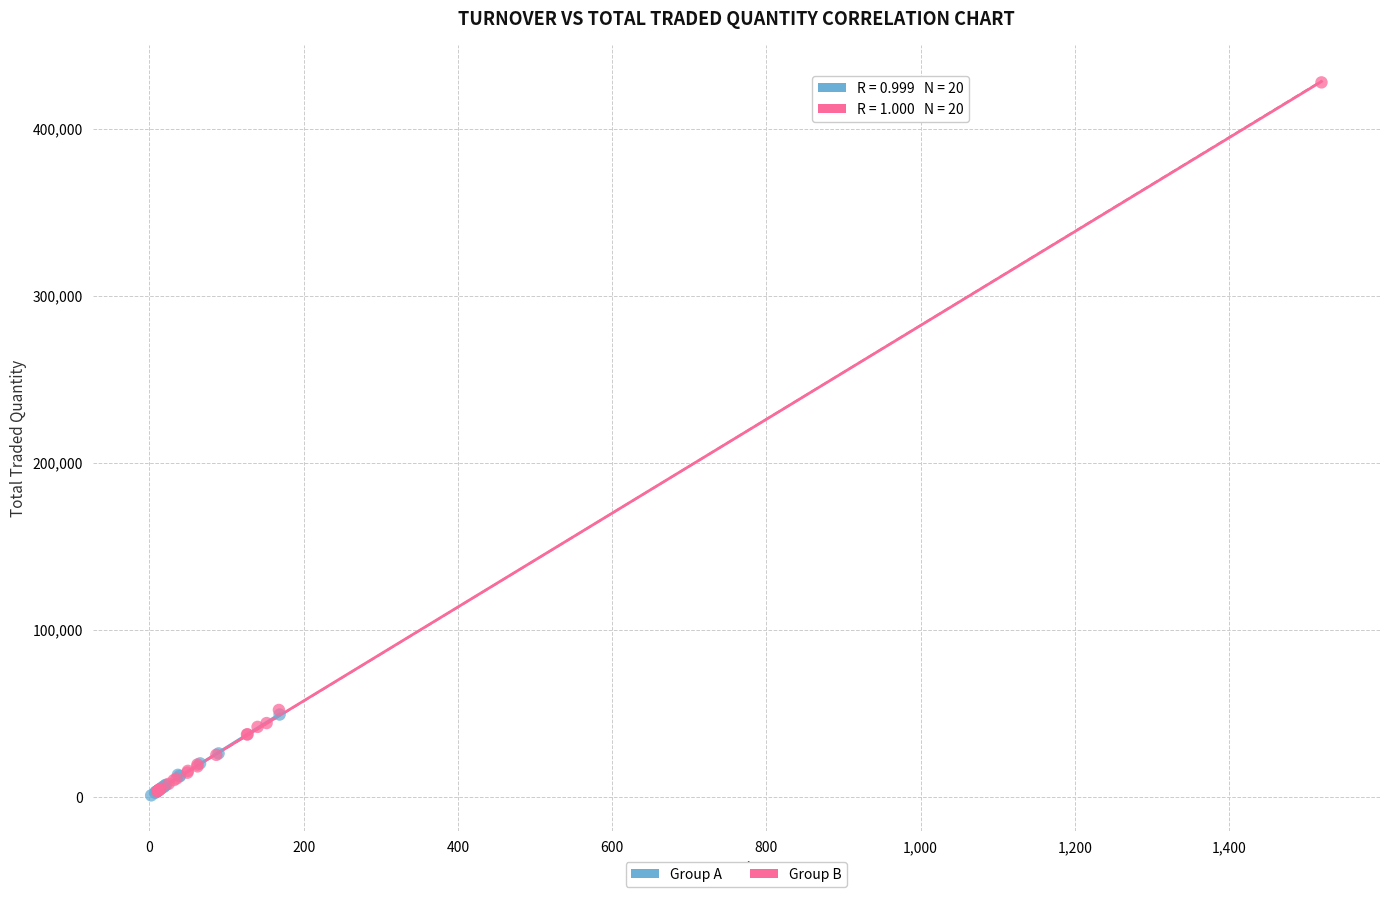

Which series reaches the maximum Y coordinate?

Group B